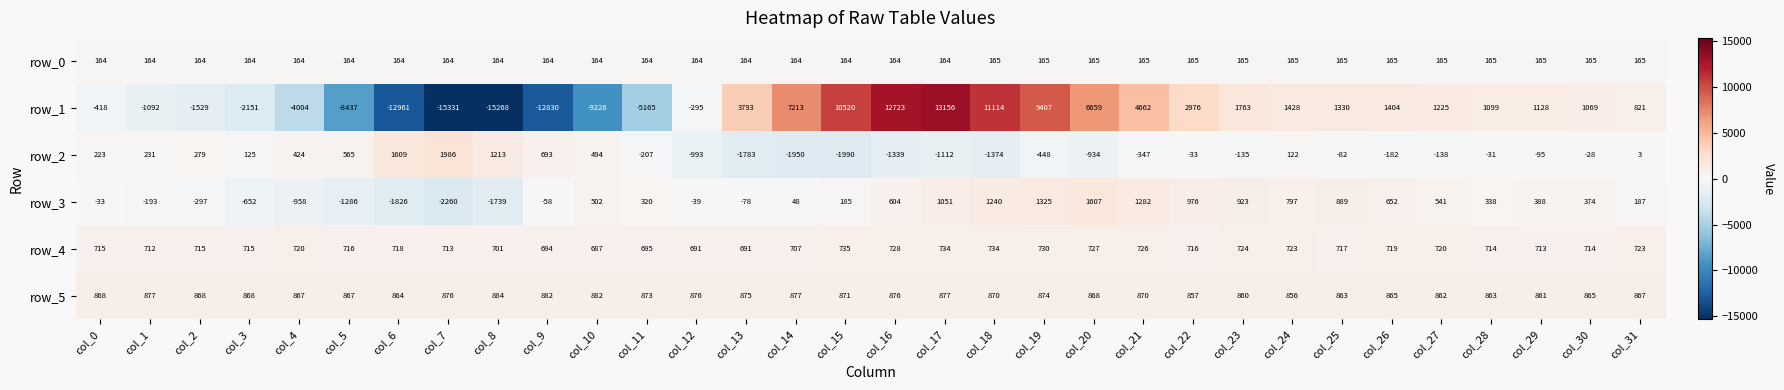

List the series in order of their peak value, lowest first.

row_0, row_4, row_5, row_3, row_2, row_1